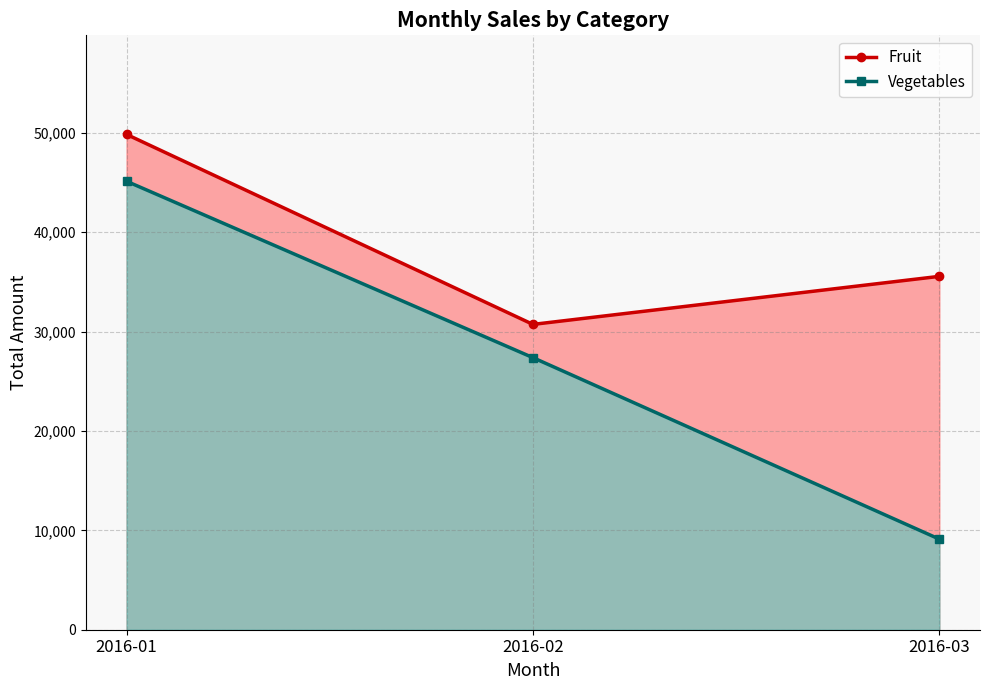

Does the chart have visible grid lines?

Yes